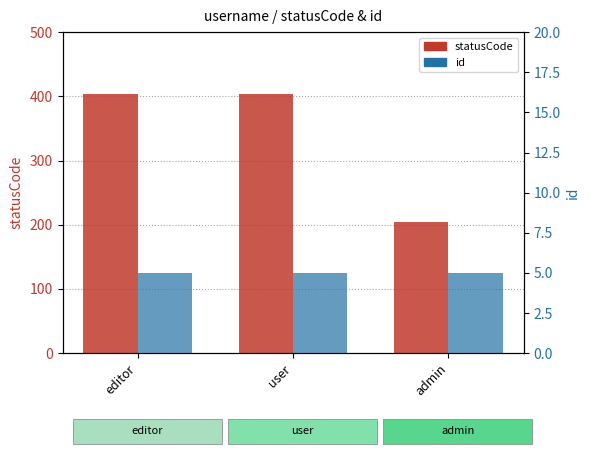

What is the label of the 1st bar from the right?

admin